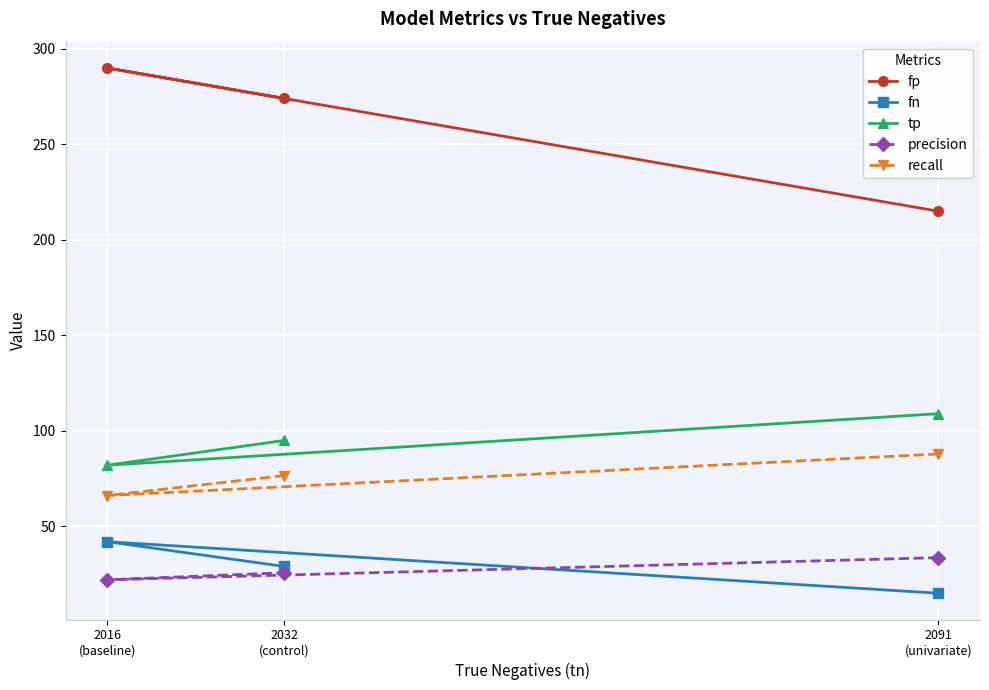

Where is precision nearest to the value 27?

2032
(control)